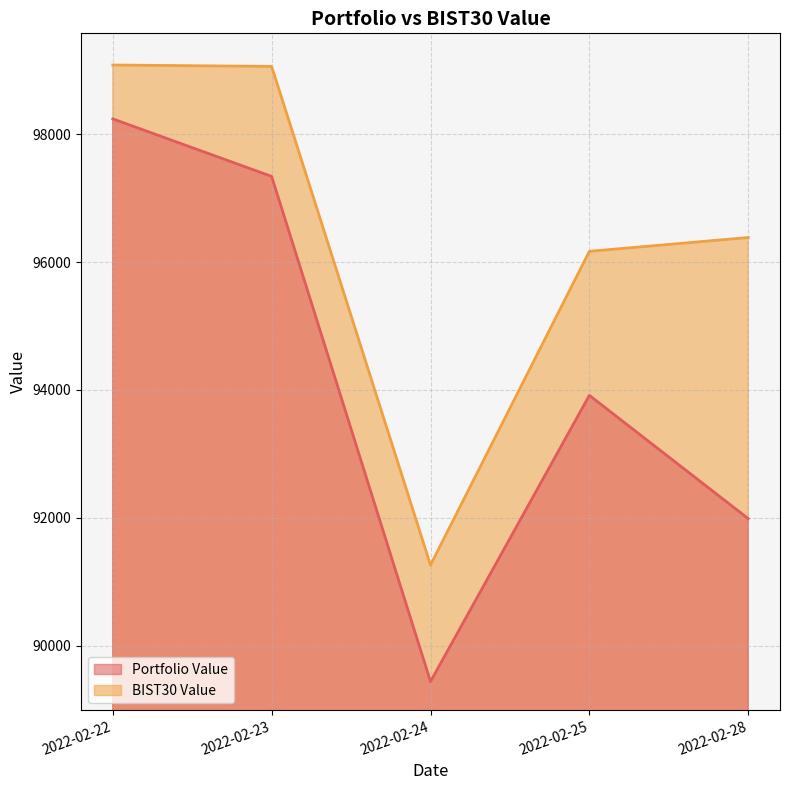

What is the difference between the second highest and second lowest values in the BIST30 Value series?

2892.0